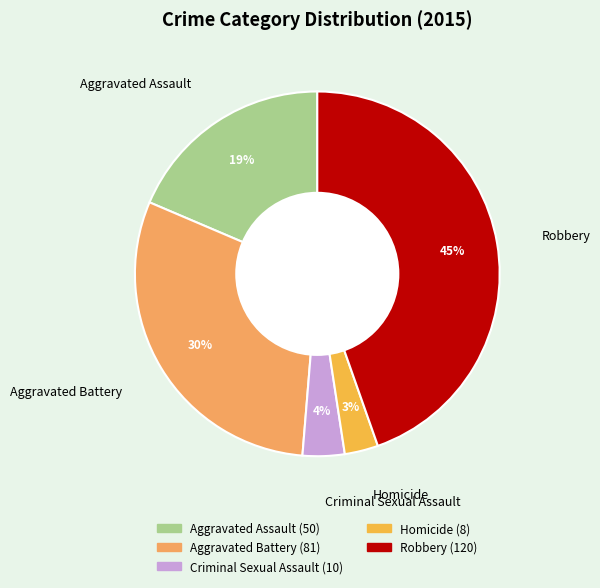

To the nearest percent, what is the average slice percentage?

20%